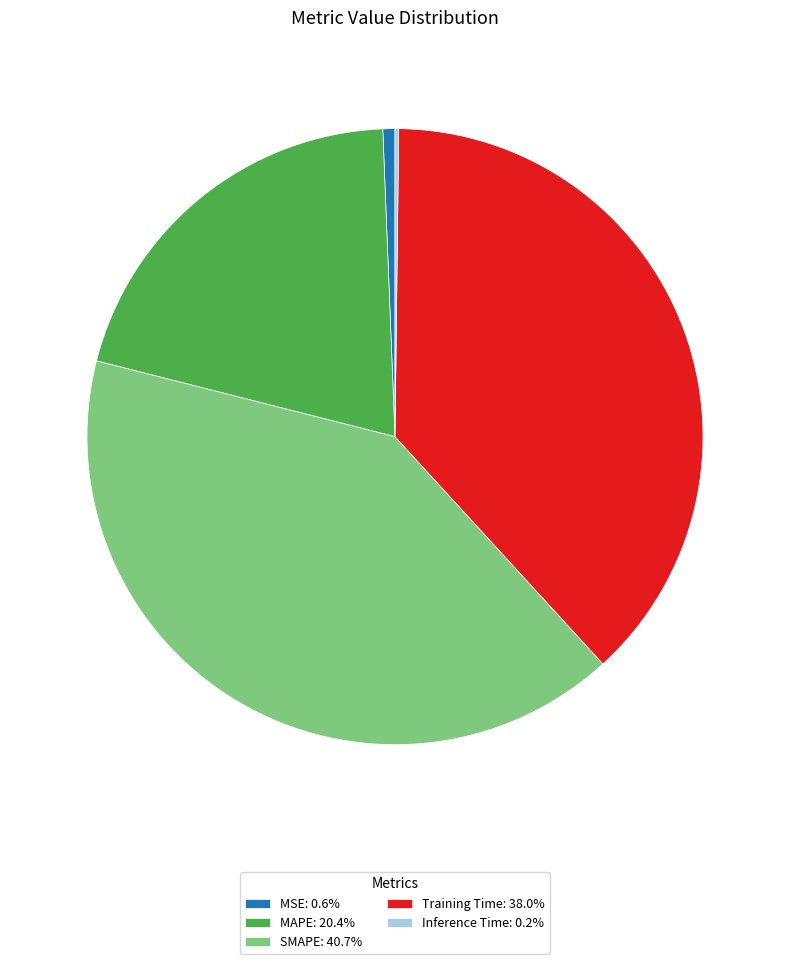

Do MAPE: 20.4% and SMAPE: 40.7% together represent more than half of the pie?

Yes